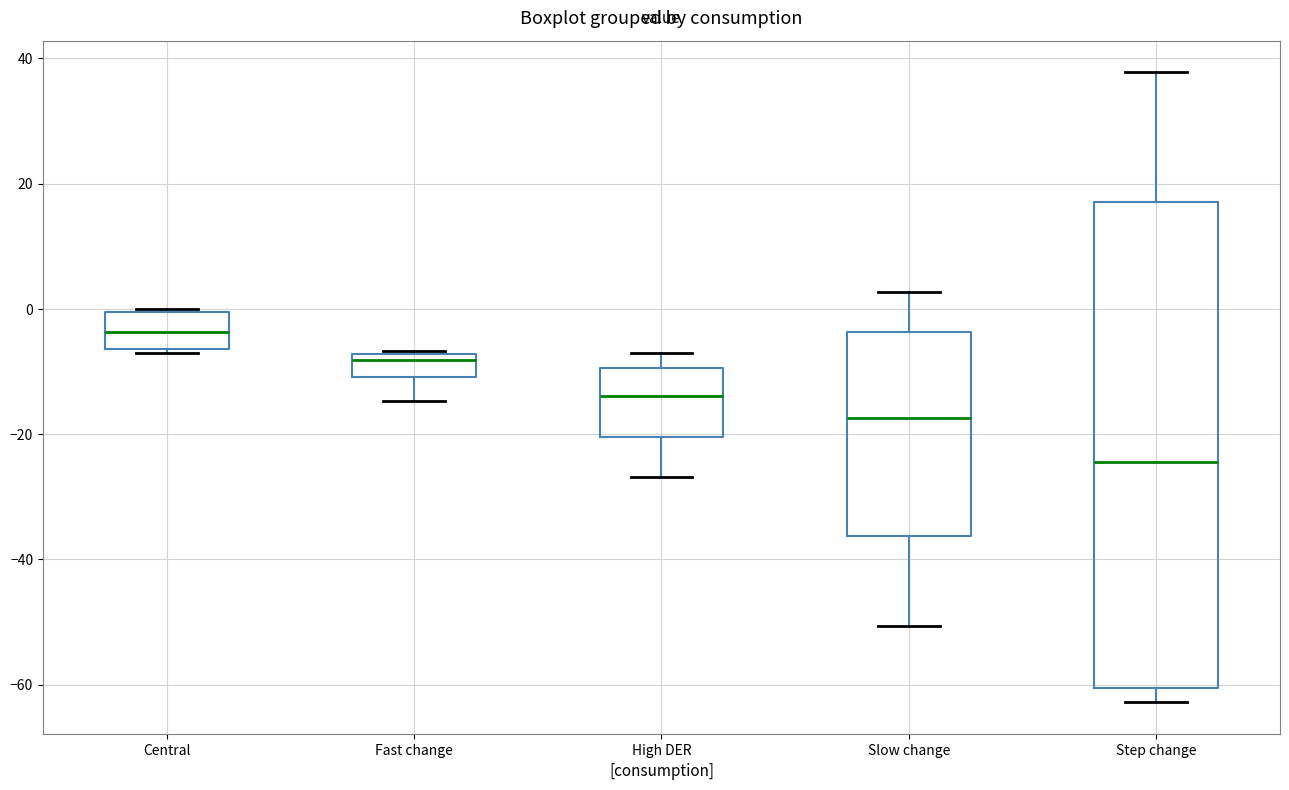

Where is the upper edge of the box for High DER on the y-axis? The values are not printed on the chart, so give them approximately, as read against the axis.

-10